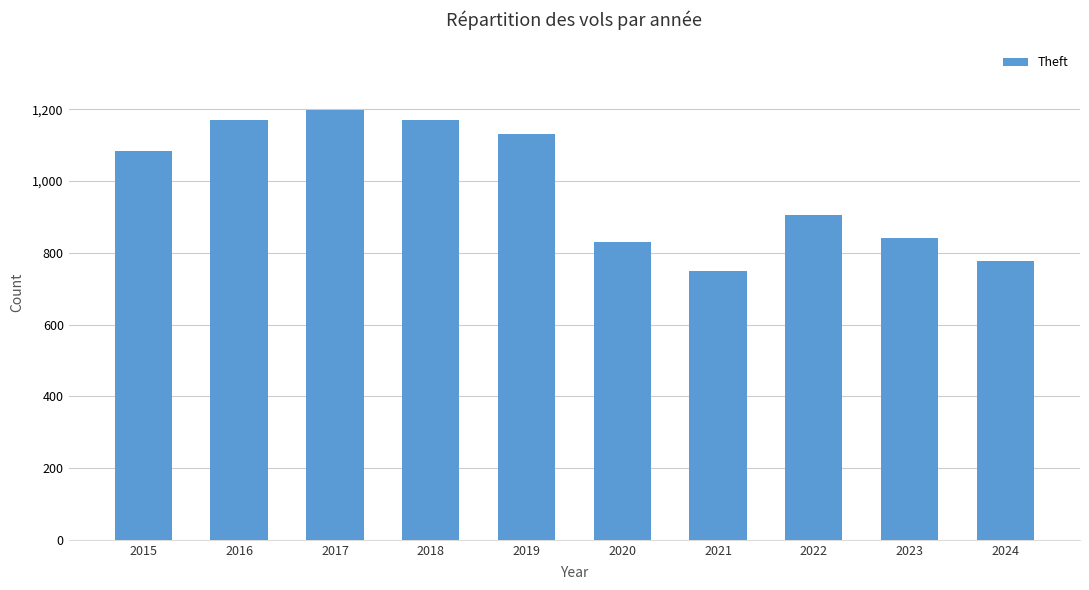

What is the approximate value at 2019, to the nearest 50?

1150